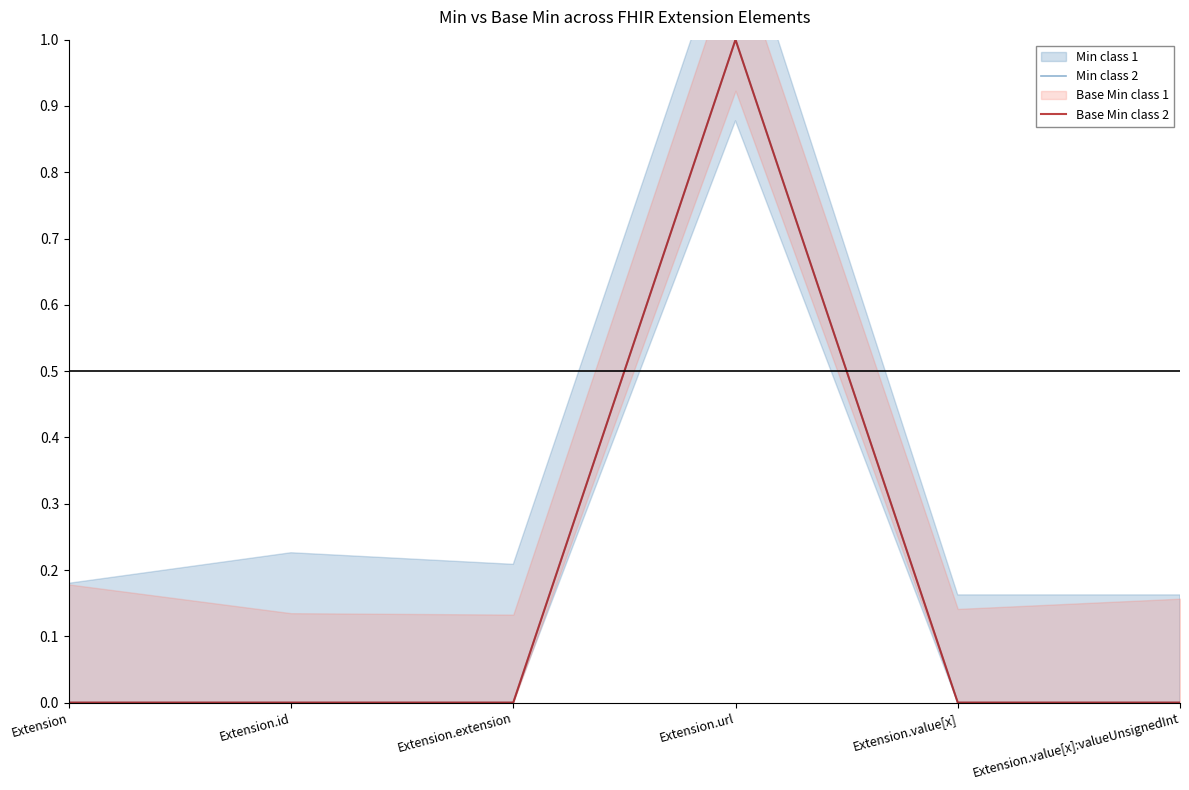

List the series in order of their peak value, lowest first.

Min class 2, Base Min class 2